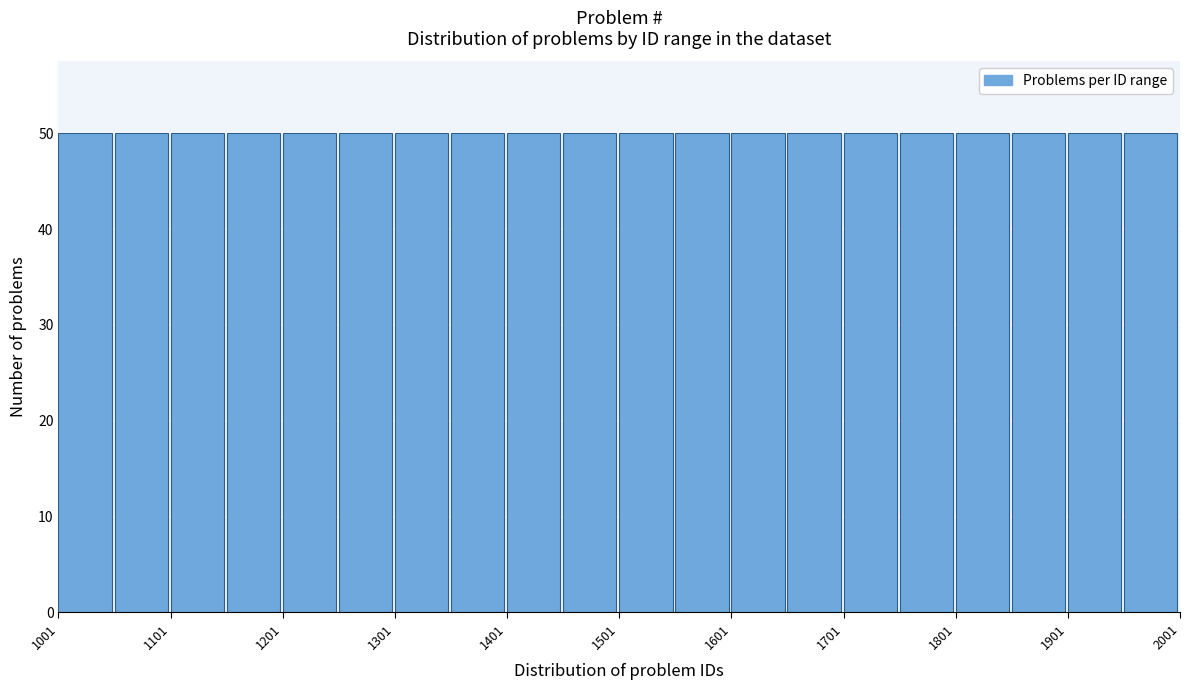

Reading left to right, list every bar in this chart as the range it spans on the x-axis followed by its height. Neither the bar edges nor the heights are printed on the chart, so give them approximately, as read against the axes.

1001 to 1051: 50
1051 to 1101: 50
1101 to 1151: 50
1151 to 1201: 50
1201 to 1251: 50
1251 to 1301: 50
1301 to 1351: 50
1351 to 1401: 50
1401 to 1451: 50
1451 to 1501: 50
1501 to 1551: 50
1551 to 1601: 50
1601 to 1651: 50
1651 to 1701: 50
1701 to 1751: 50
1751 to 1801: 50
1801 to 1851: 50
1851 to 1901: 50
1901 to 1951: 50
1951 to 2001: 50